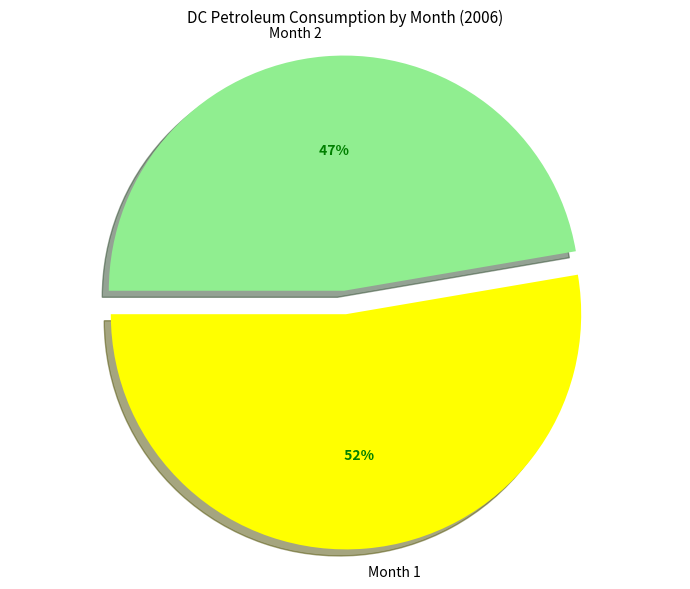

Which slice is the smallest?

Month 2